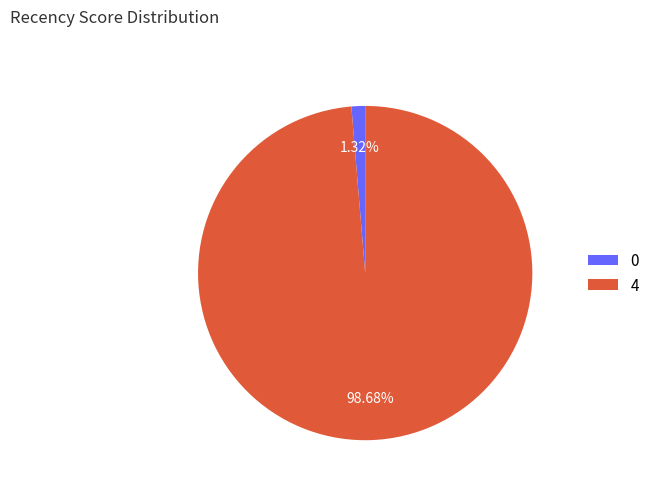

Do 0 and 4 together represent more than half of the pie?

Yes